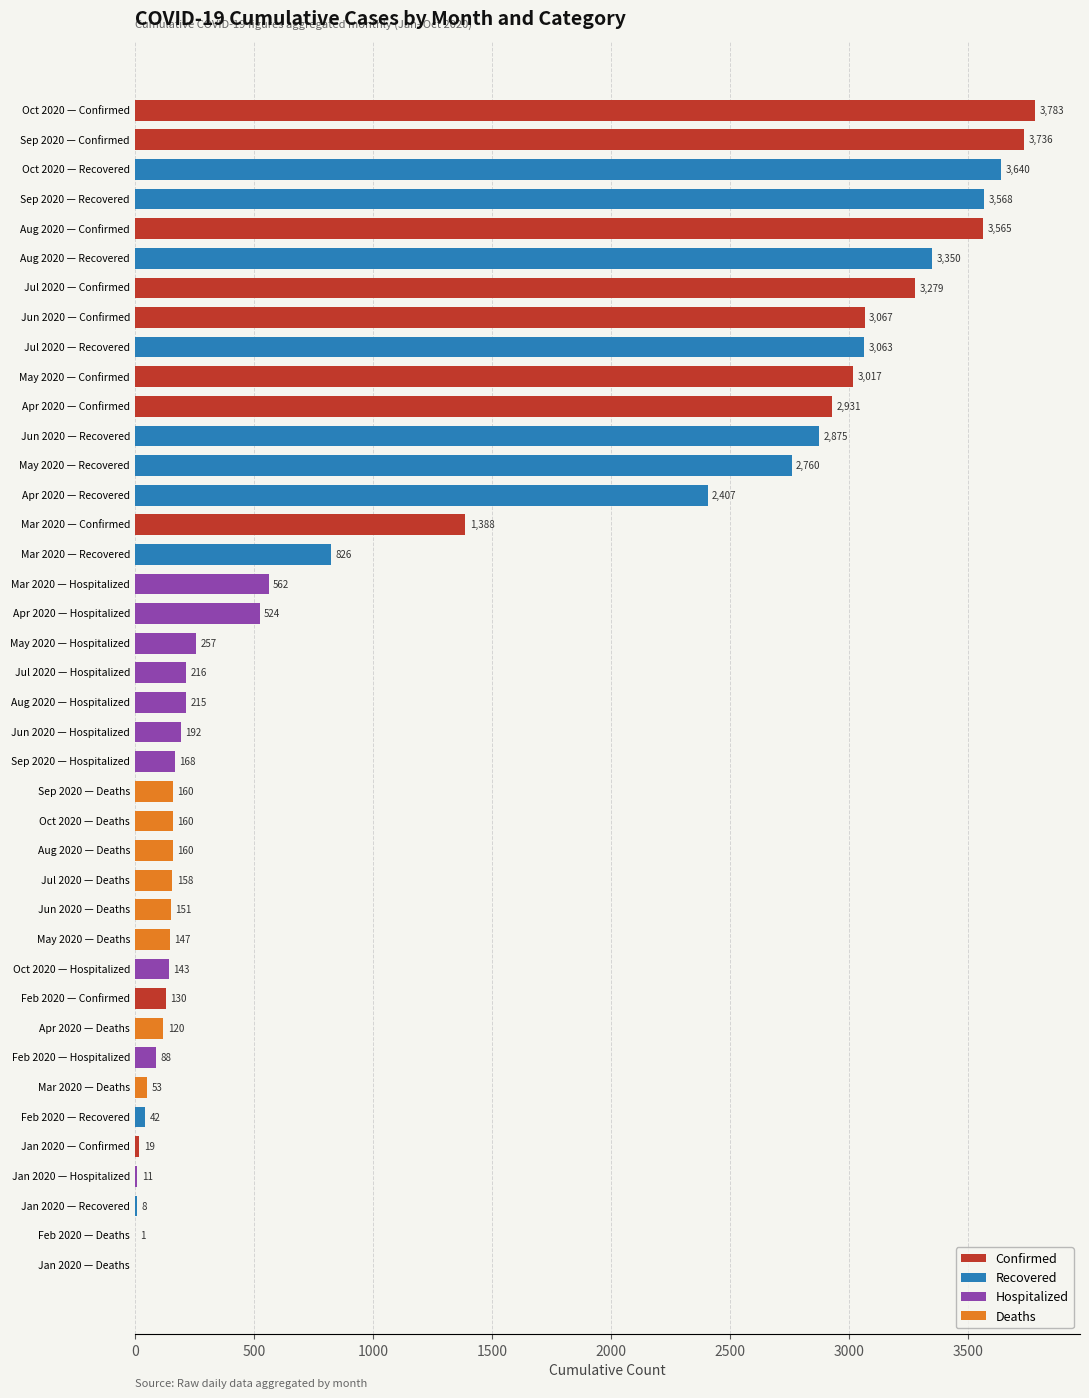

Reading left to right, what are all the values shown in this chart?

Confirmed: 3783	3736	3565	3279	3067	3017	2931	1388	130	19
Recovered: 3640	3568	3350	3063	2875	2760	2407	826	42	8
Hospitalized: 562	524	257	216	215	192	168	143	88	11
Deaths: 160	160	160	158	151	147	120	53	1	0